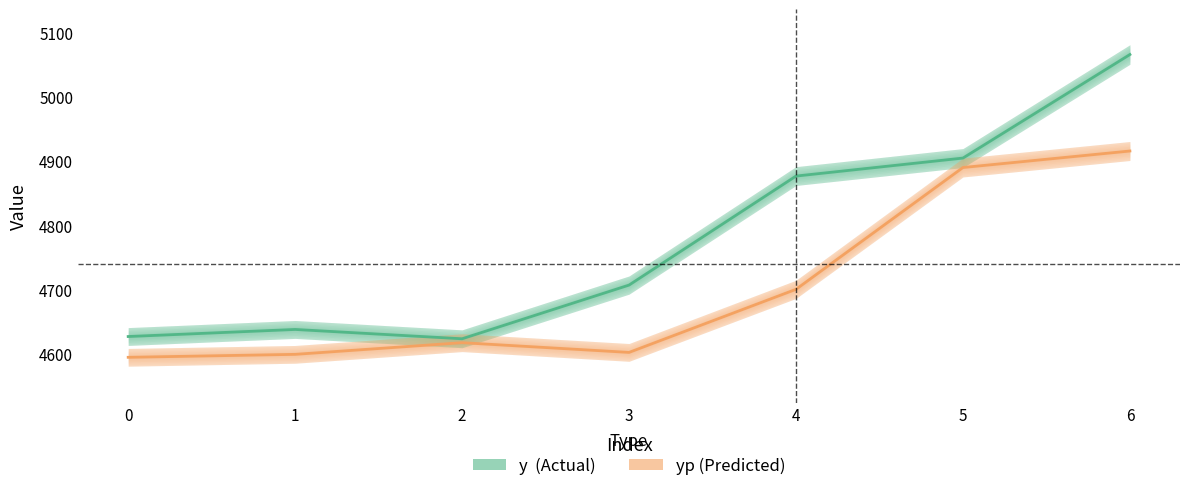

What is the sum of the yp values at 0 and 6?

9510.1